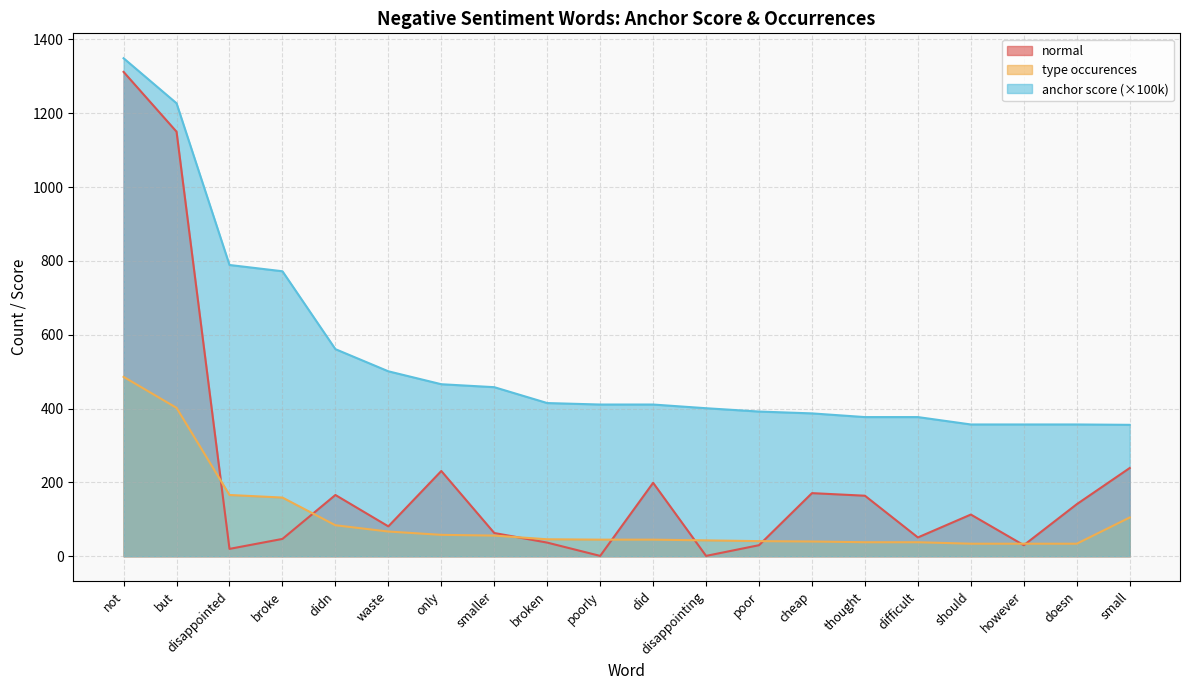

List the series in order of their peak value, lowest first.

type occurences, normal, anchor score (×100k)